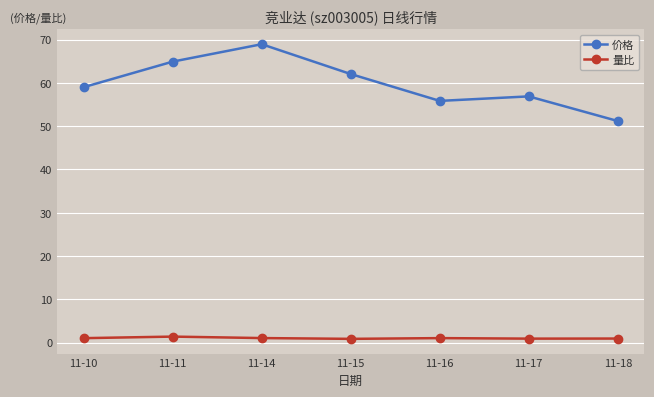

What is the difference between the maximum and second lowest values in the 量比 series?

0.5